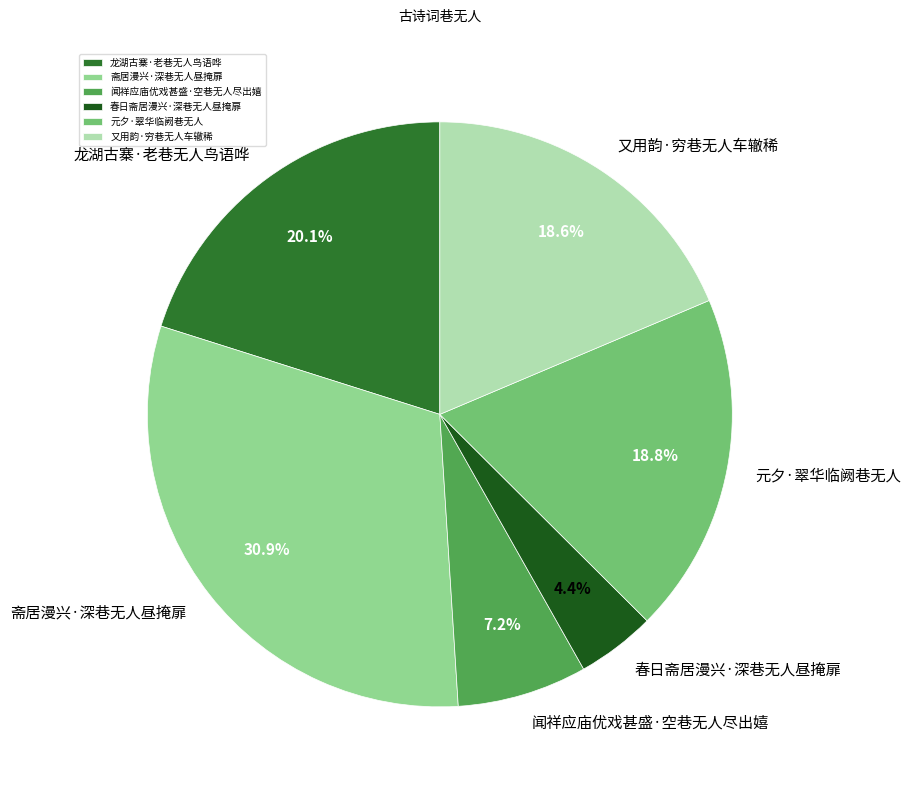

How many segments does this pie chart have?

6